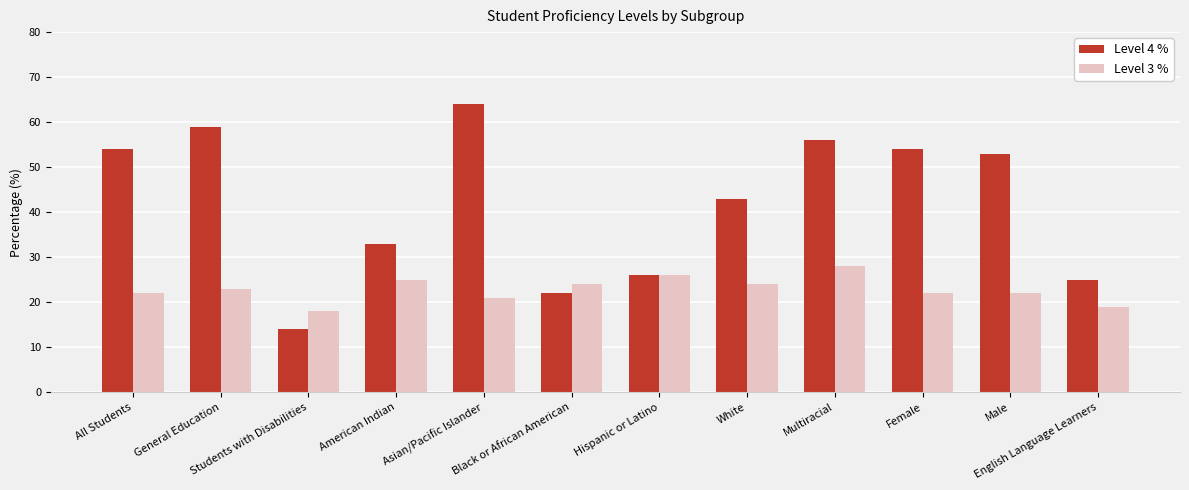

What is the maximum value shown in the chart?

64